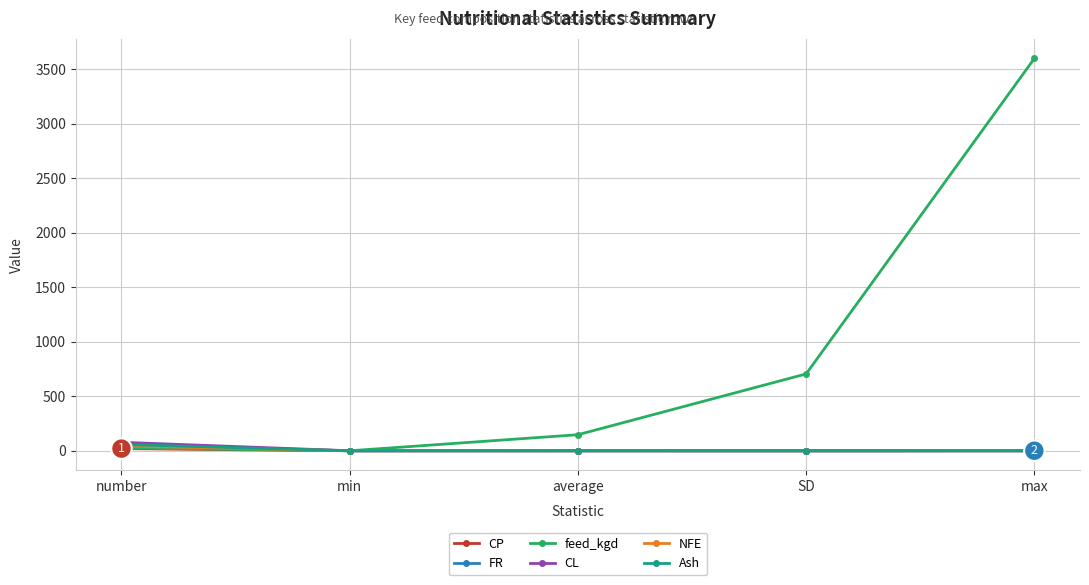

How many lines are shown in the chart?

6